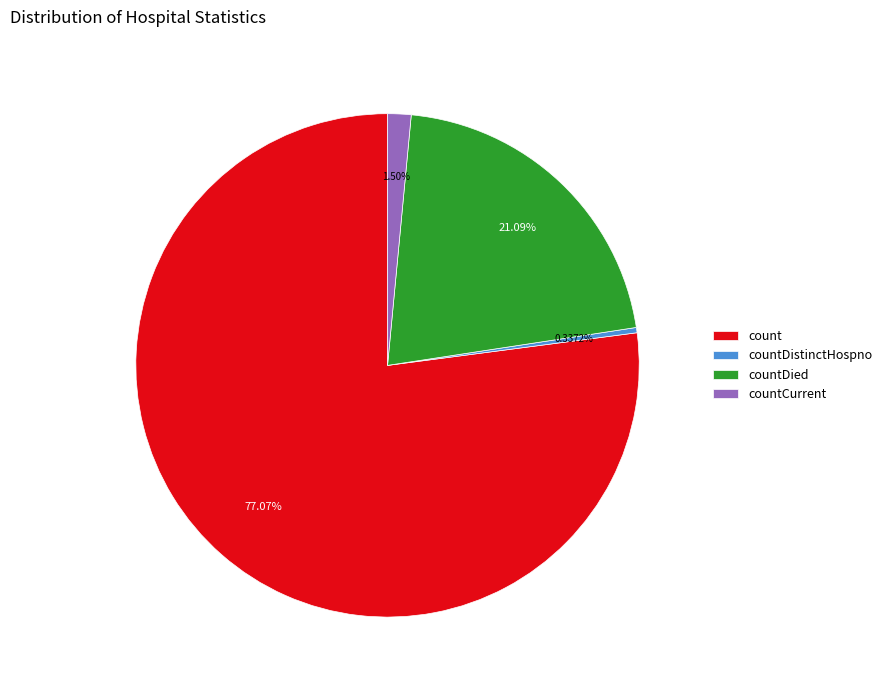

To the nearest percent, what is the average slice percentage?

25%